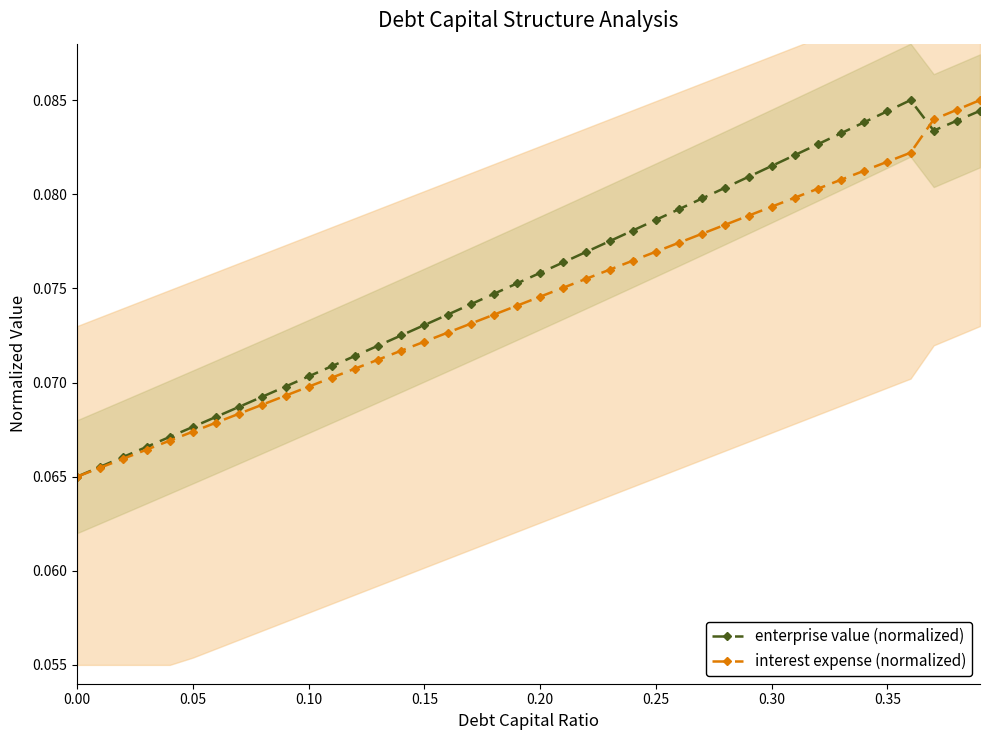

How many interest expense (normalized) values are between 0 and 1?

40